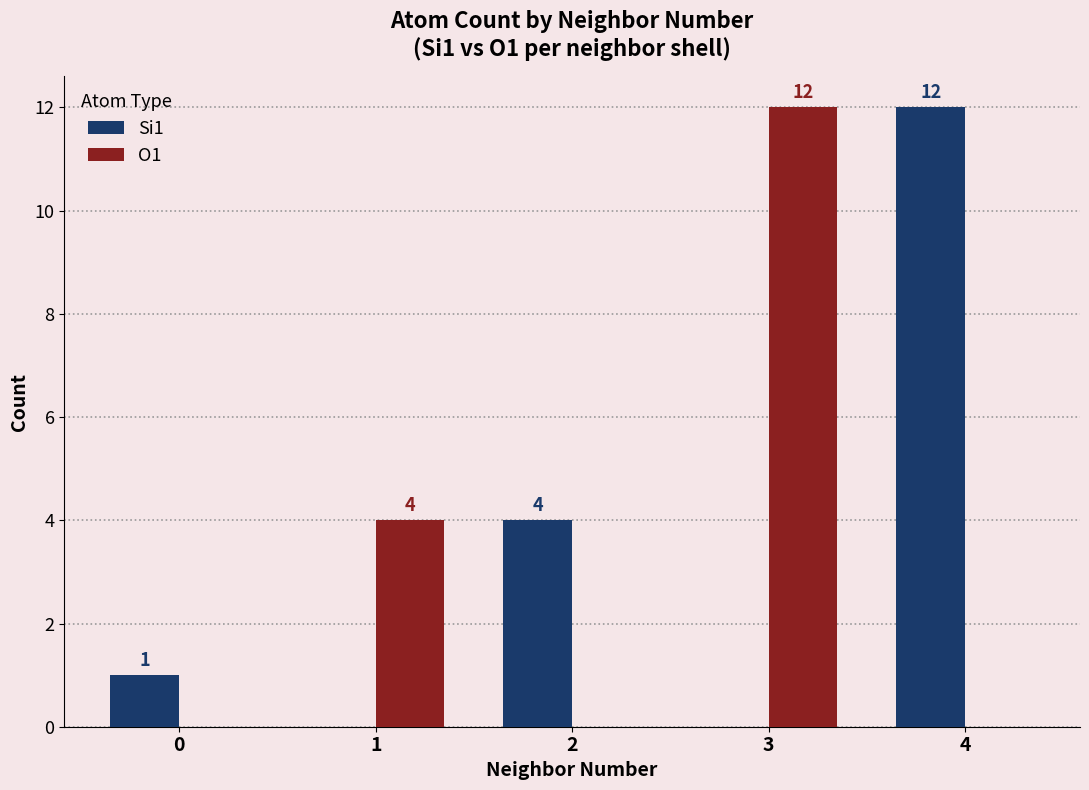

What is the highest value of the Si1 series?

12